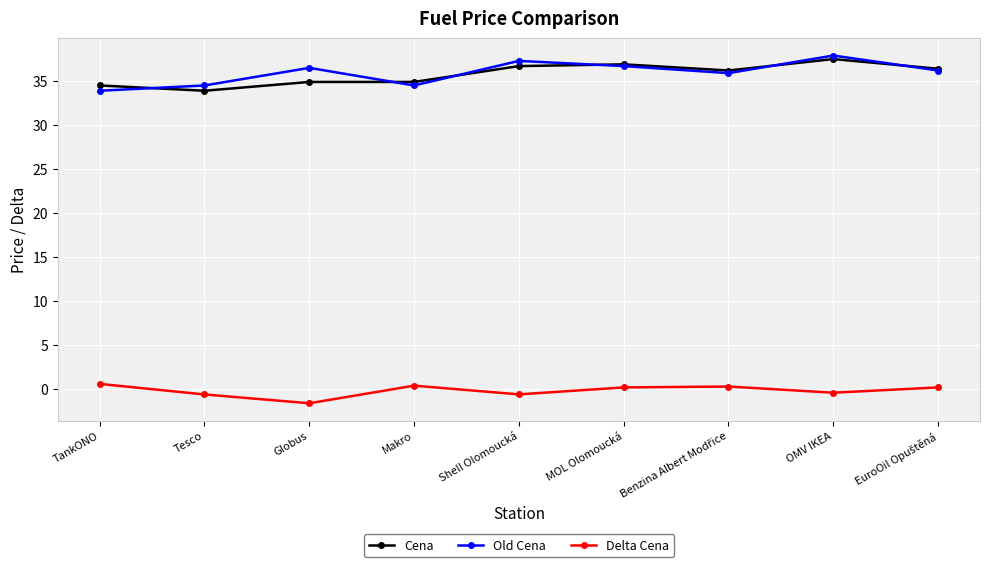

True or false: Delta Cena and Cena intersect in this chart.

False